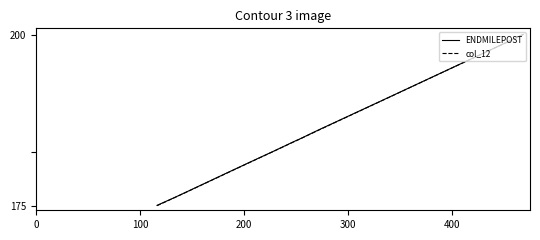

What is the label of the 2nd point from the left?

100